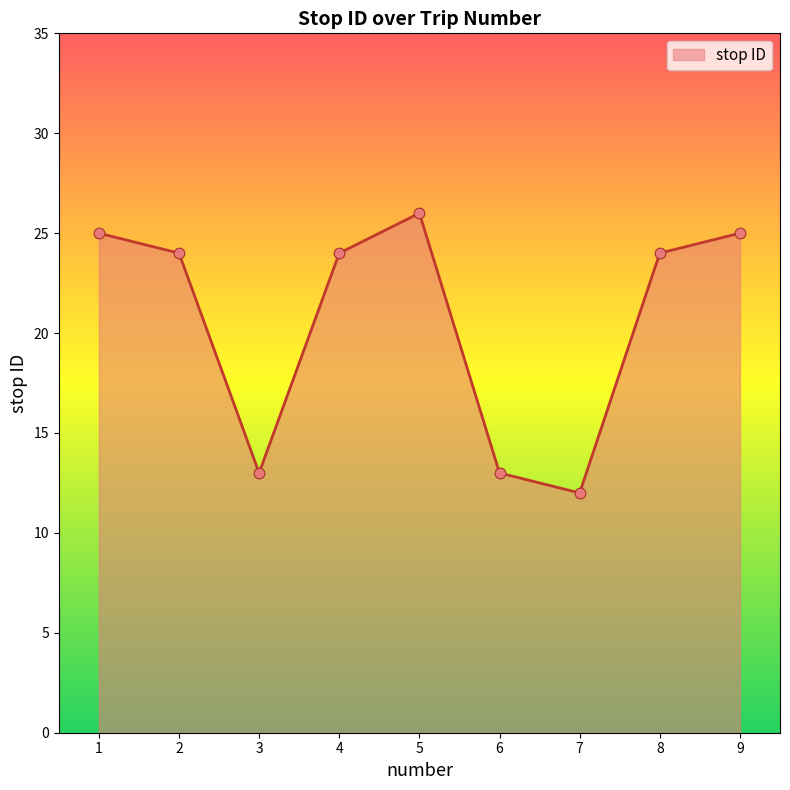

Approximately how many times larger is the value at 7 compared to 9?

0.5